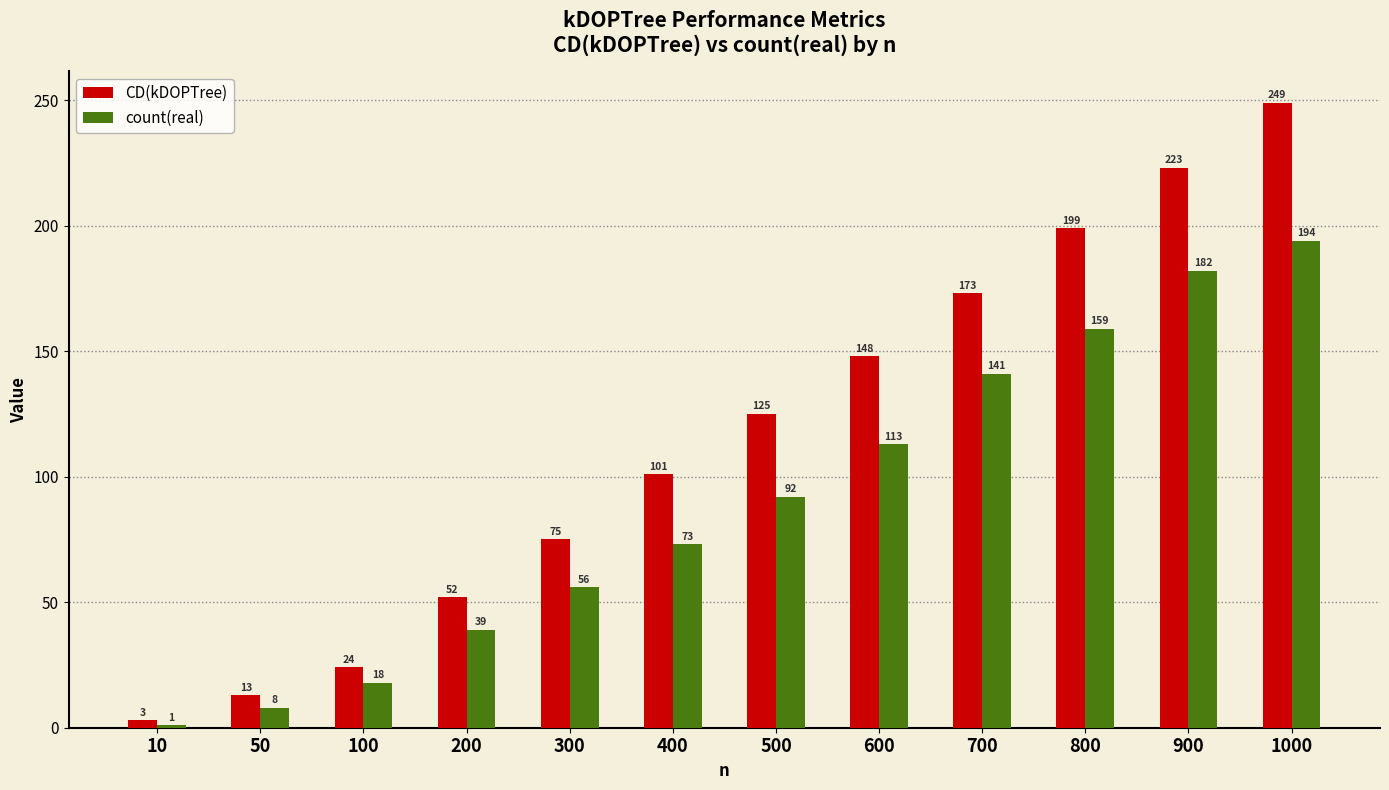

Between 100 and 600, which series saw the biggest shift?

CD(kDOPTree)